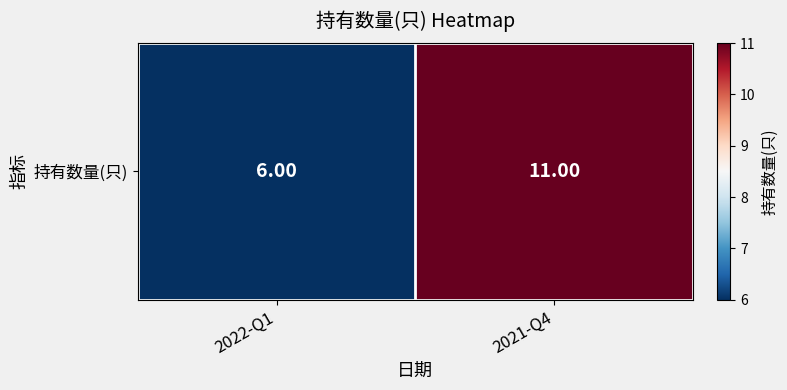

Reading left to right, what are all the values shown in this chart?

2022-Q1=6	2021-Q4=11